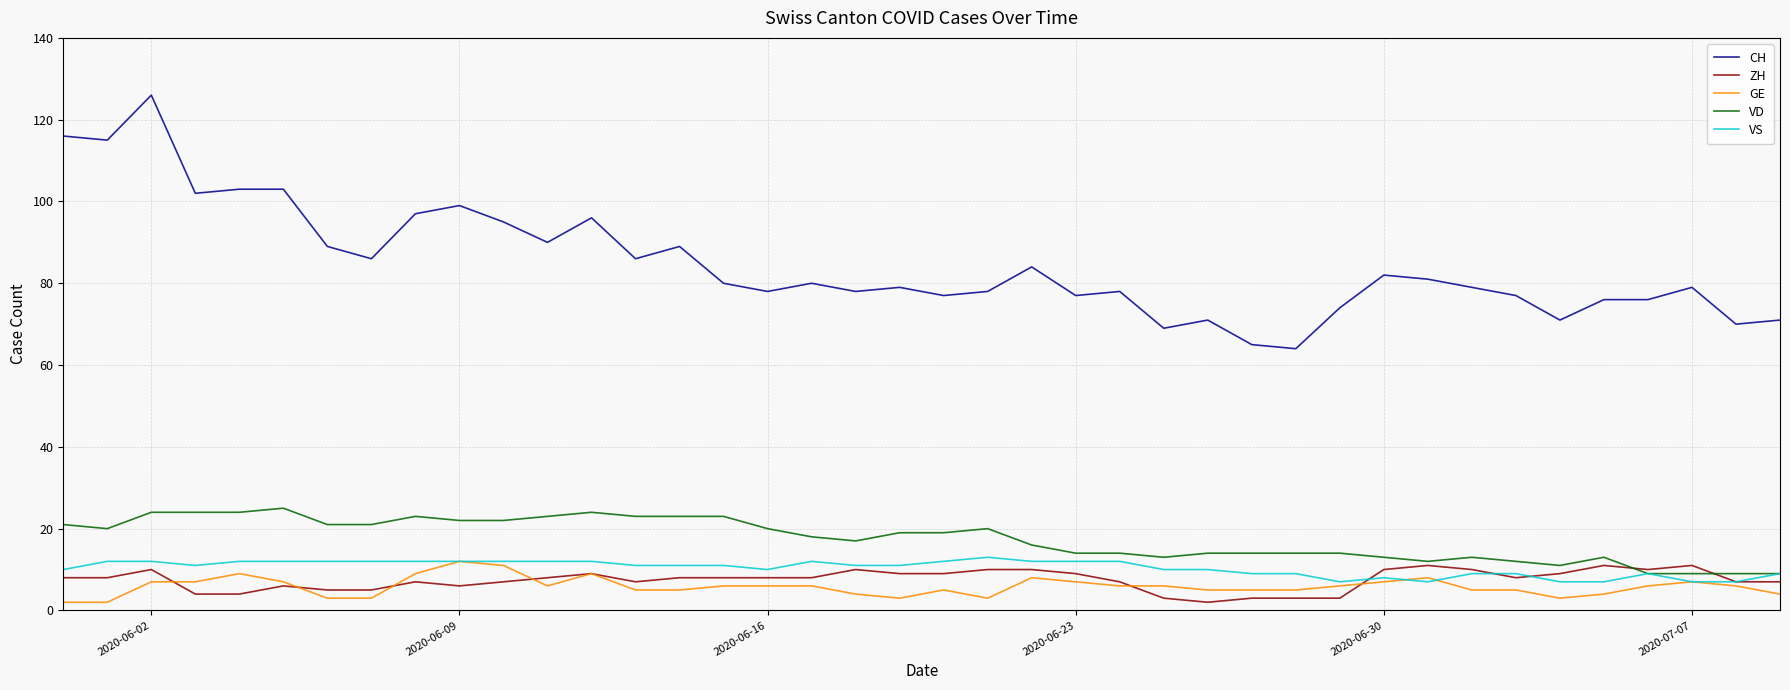

What is the greatest value displayed?

126